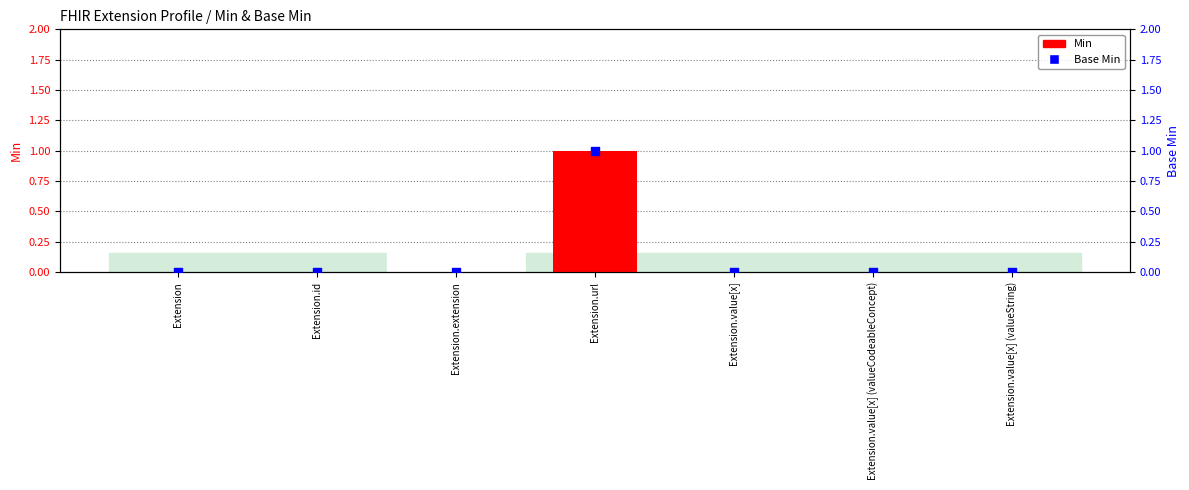

At which category is the sum across all series the highest?

Extension.url